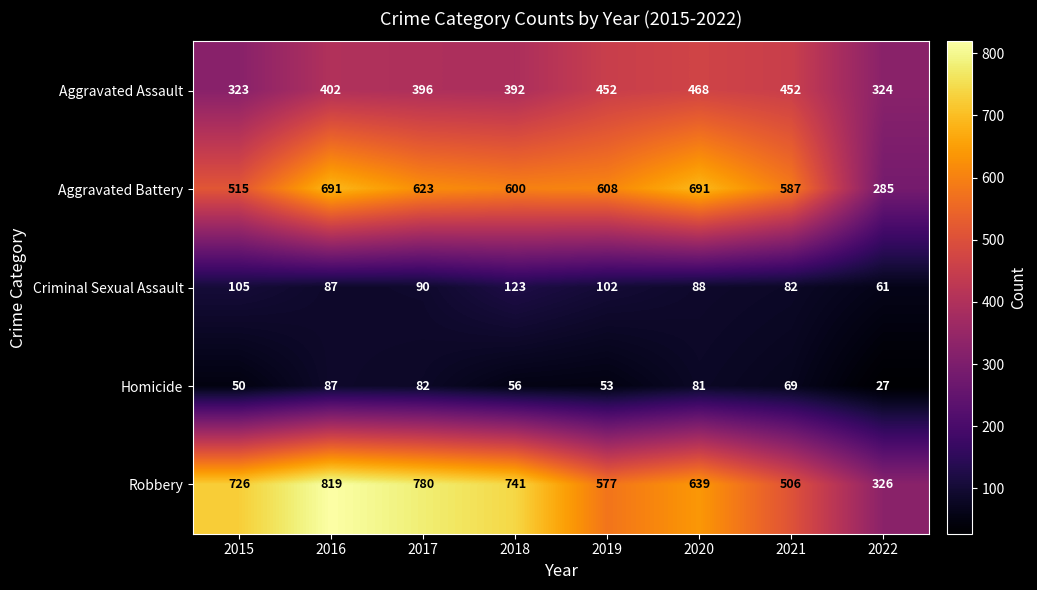

Where is Aggravated Assault nearest to the value 395?

2017